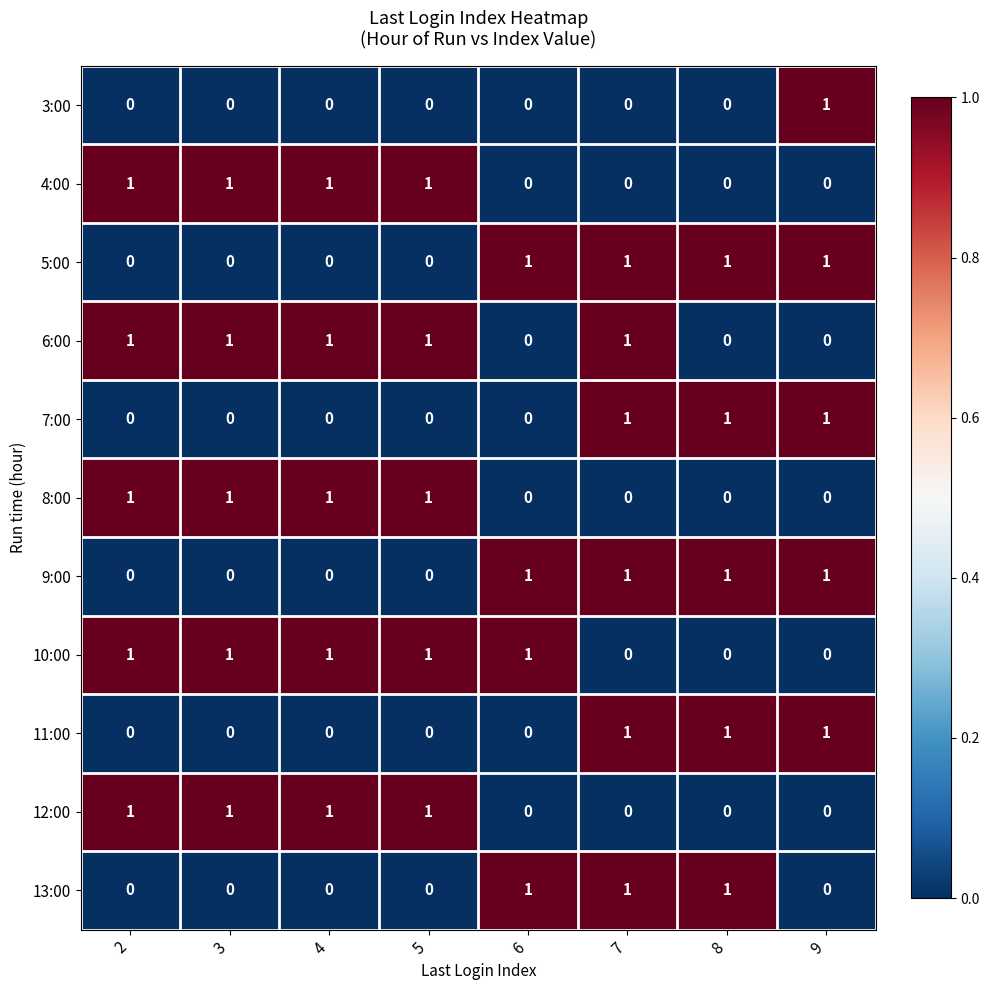

The value of 9:00 at 3 is 1. True or false?

False